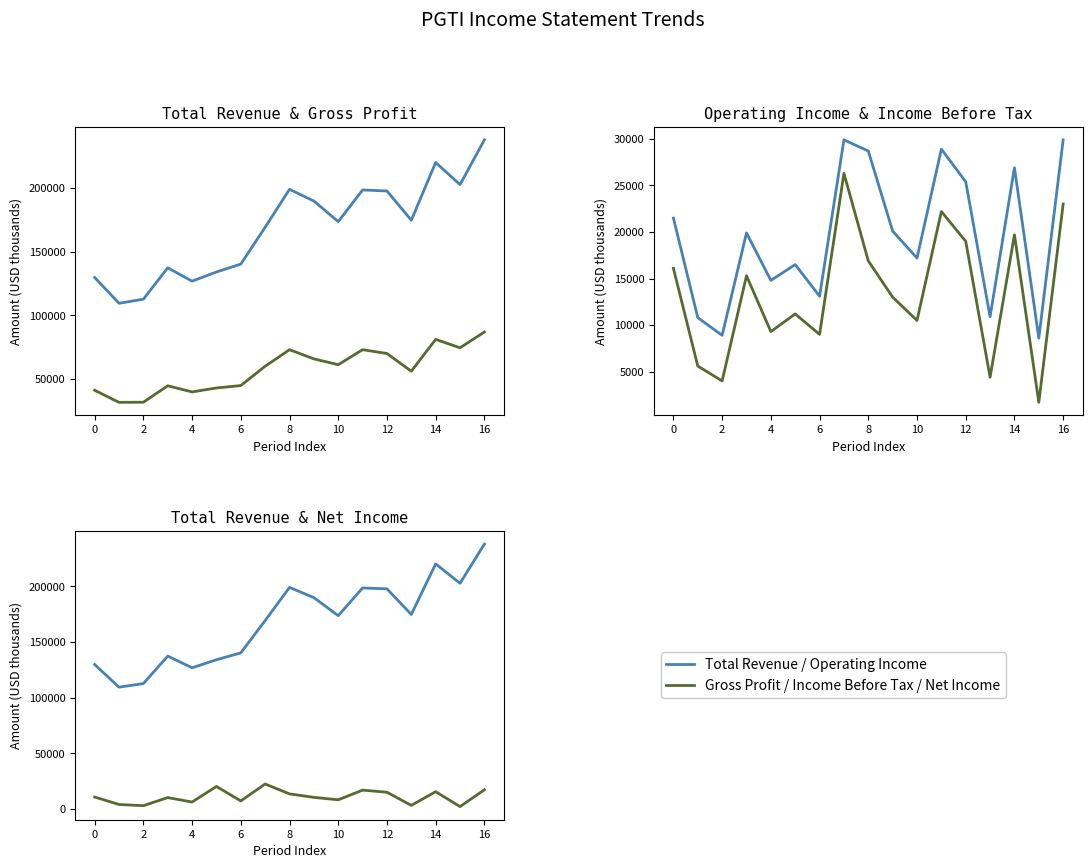

Is it true that Net Income equals 6300 at 4?

True